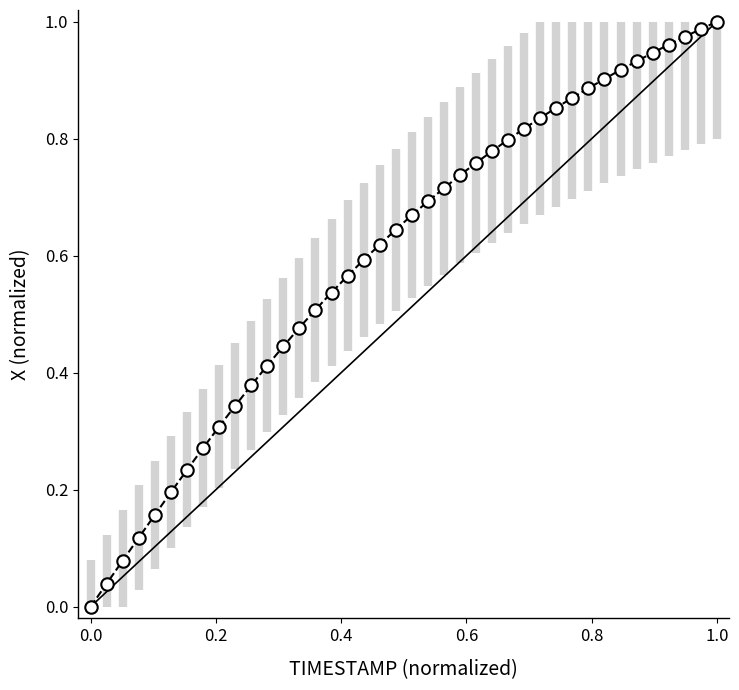

Count the number of points in this scatter plot.

40